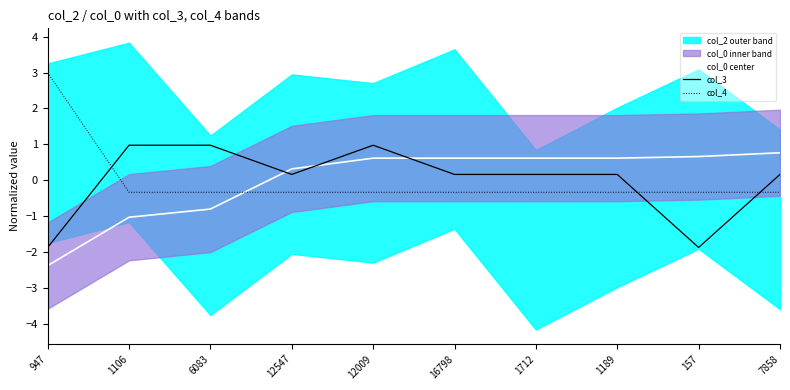

True or false: col_0 center and col_3 cross at least once.

True